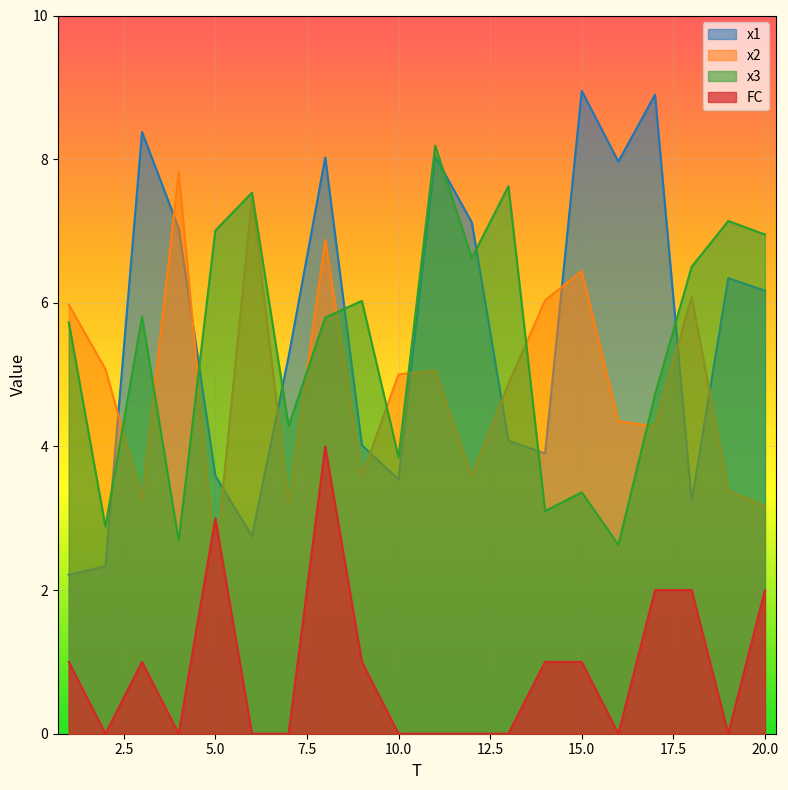

At which label is x3 closest to 5?

17